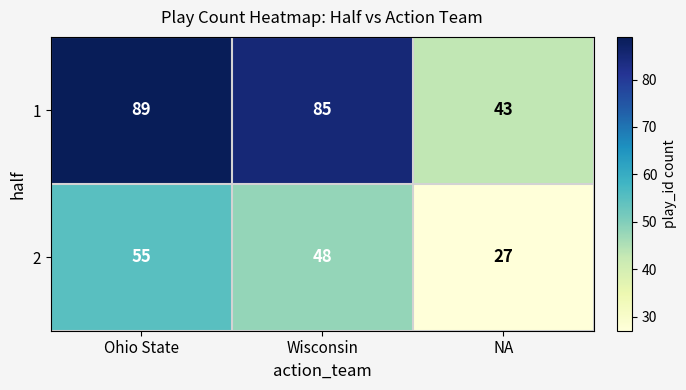

What is the difference between the maximum and second lowest values in the 1 series?

4